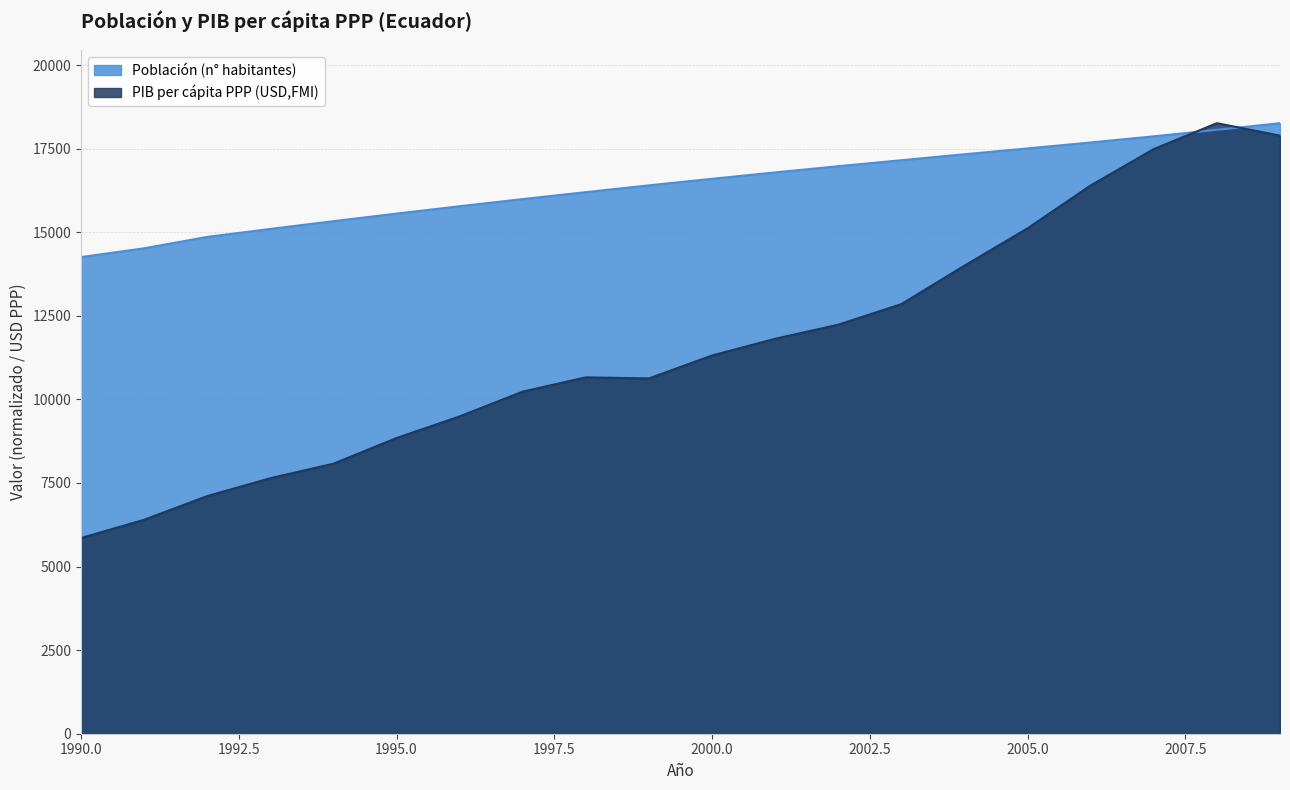

Where do PIB per cápita PPP (USD,FMI) and Población (n° habitantes) first cross each other?

2007 and 2008